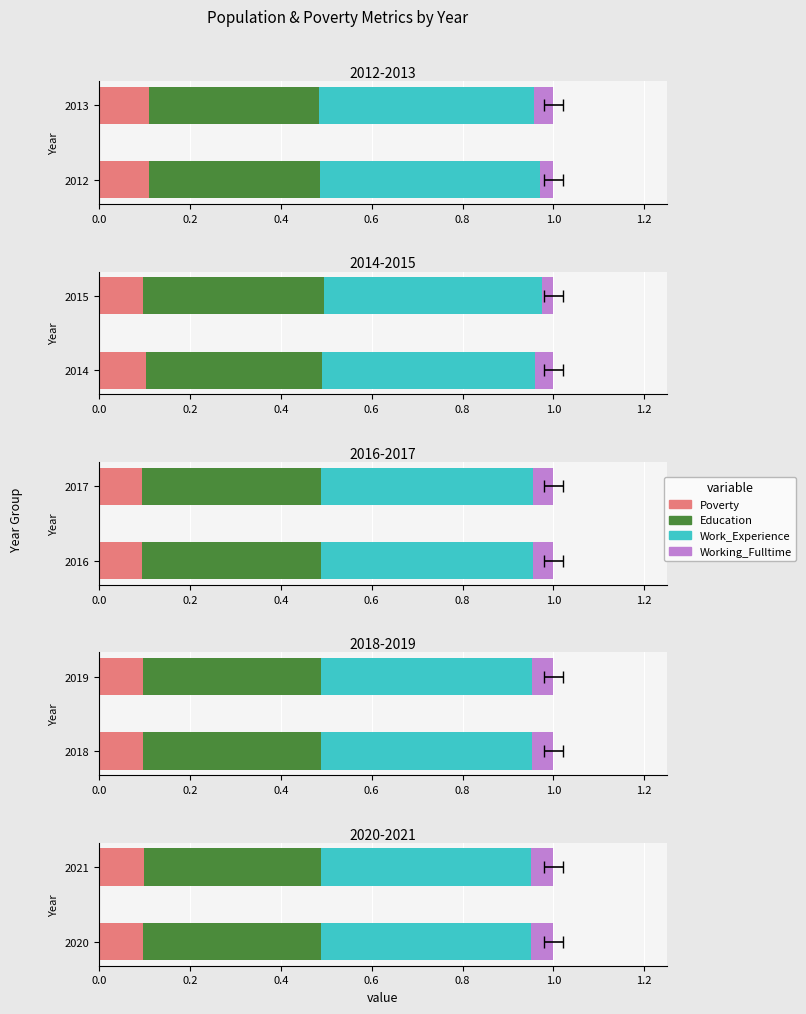

At how many categories does at least one series exceed 0?

2